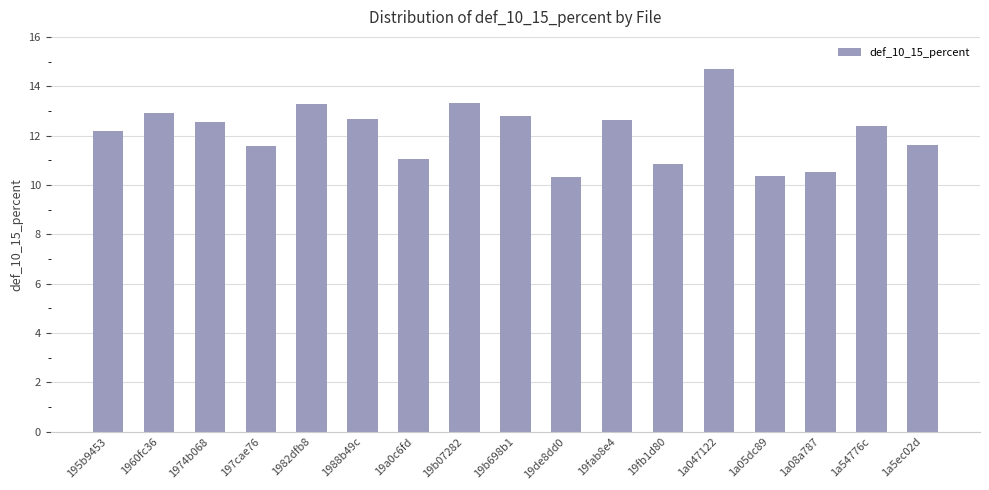

At which category does the chart reach its peak across all series?

1a047122